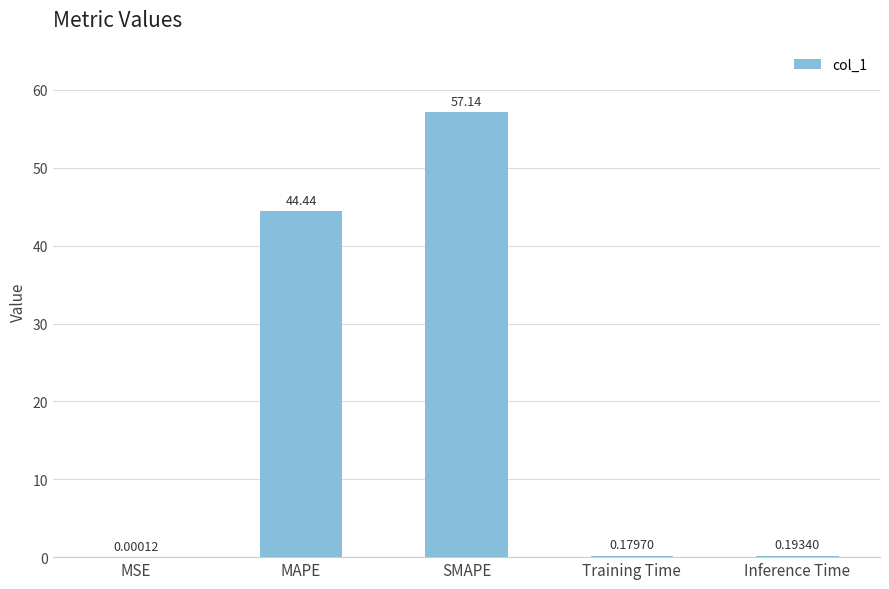

What is the sum of the values at Training Time and MAPE?

44.6